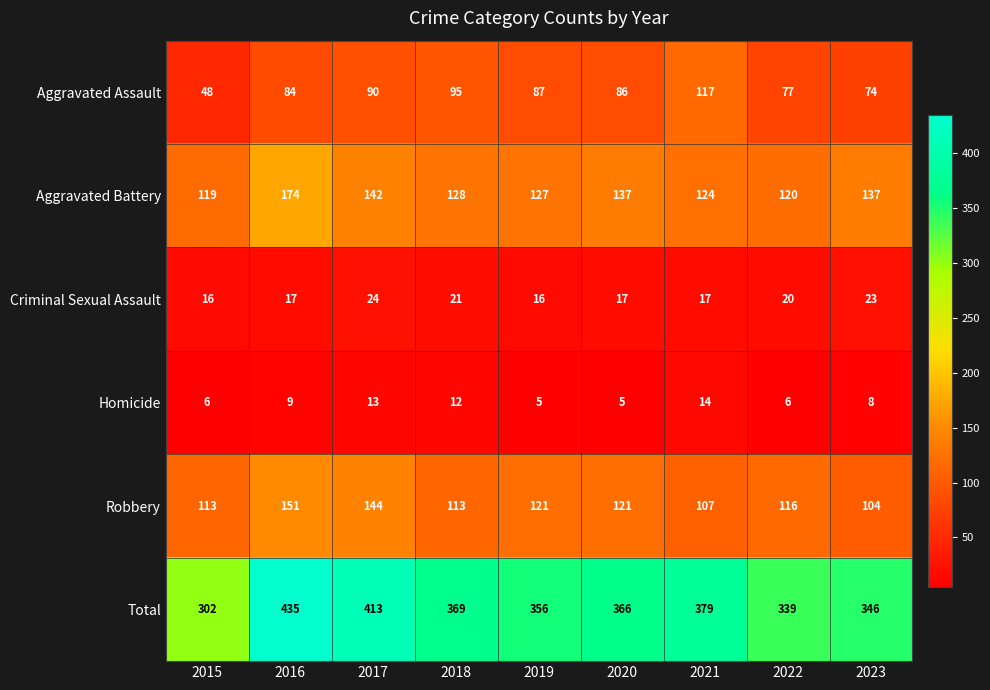

What is the smallest value displayed?

5